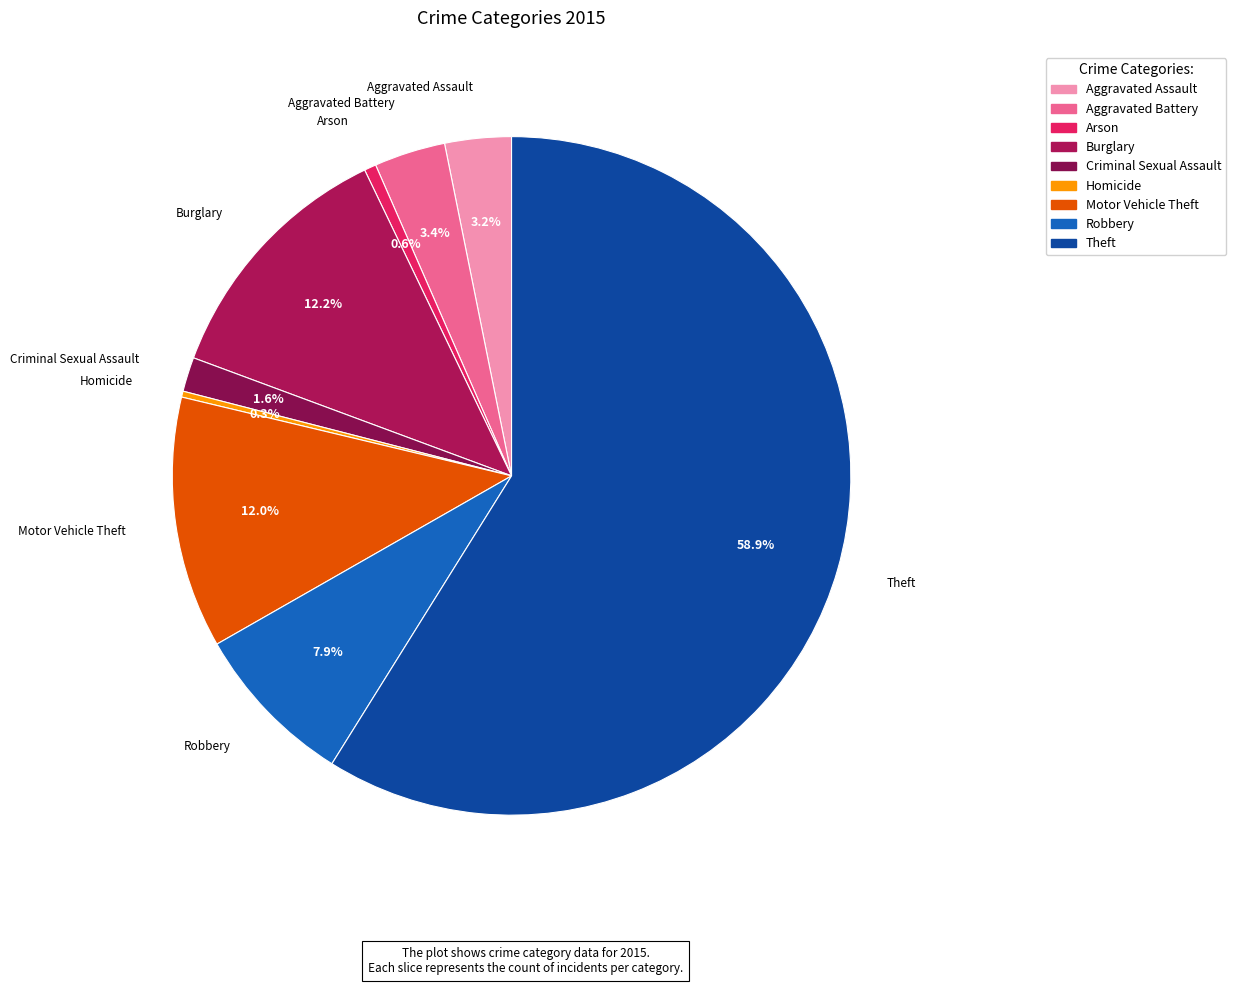

Which slice is the largest?

Theft